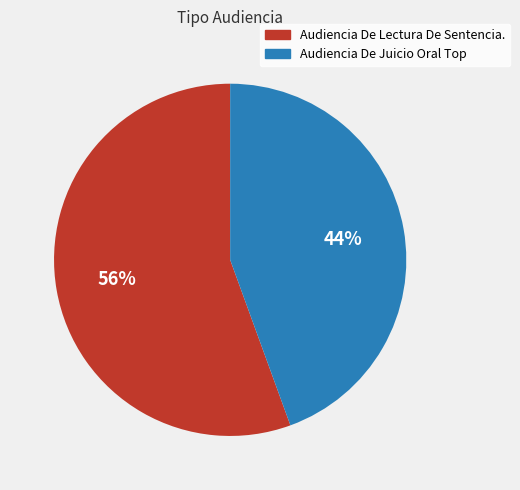

To the nearest percent, what portion does Audiencia De Lectura De Sentencia. represent?

56%